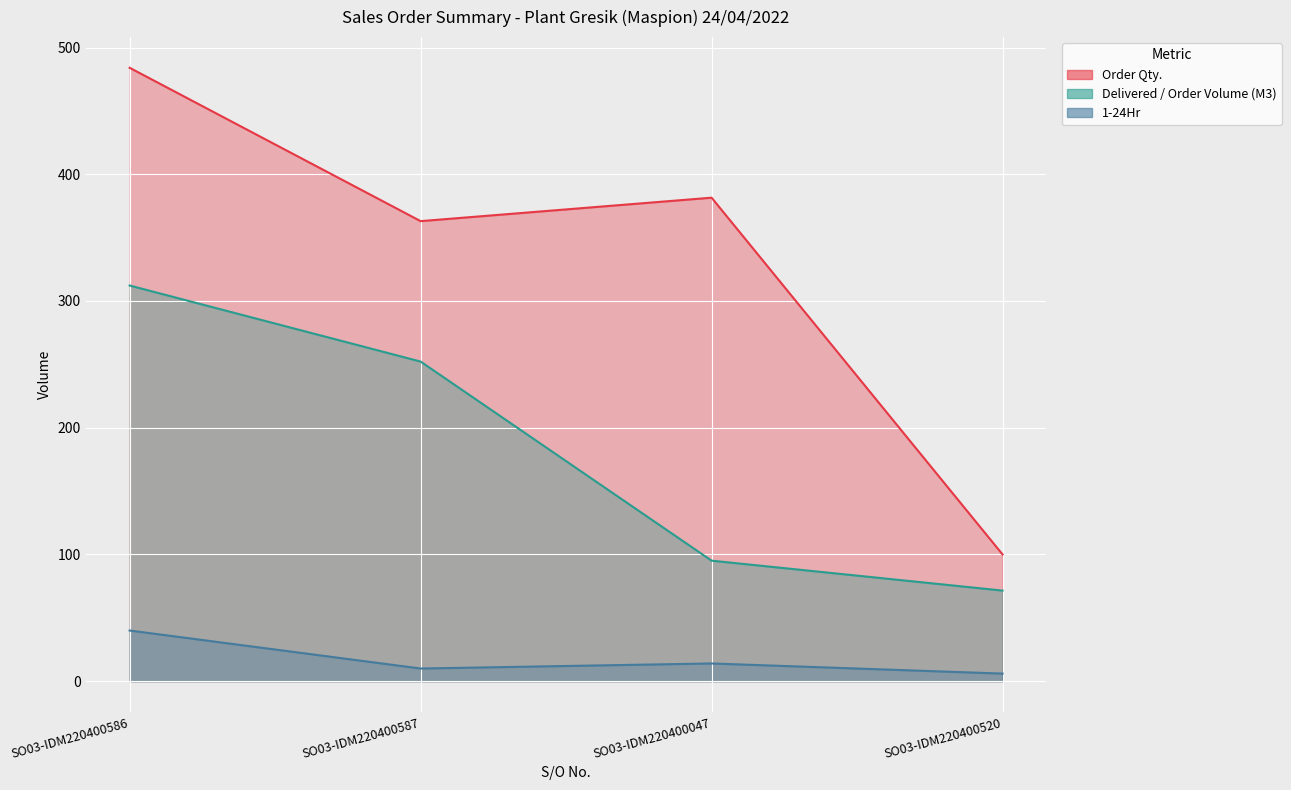

True or false: Order Qty. and 1-24Hr cross at least once.

False